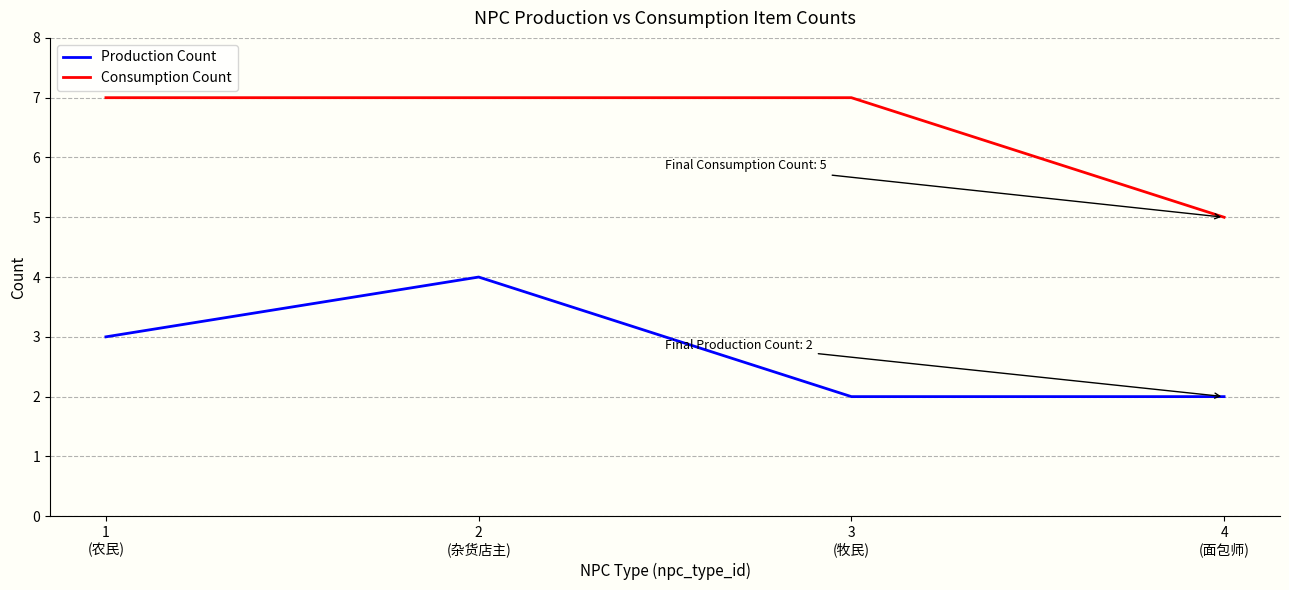

True or false: Consumption Count has more than 2 points higher than both neighbors.

False